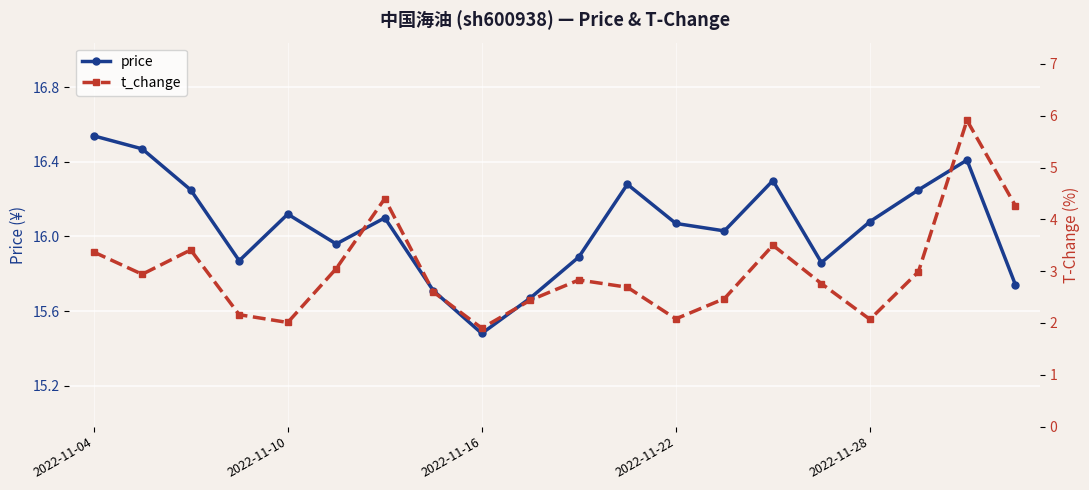

The price series shows 16.3 at 11. True or false?

True